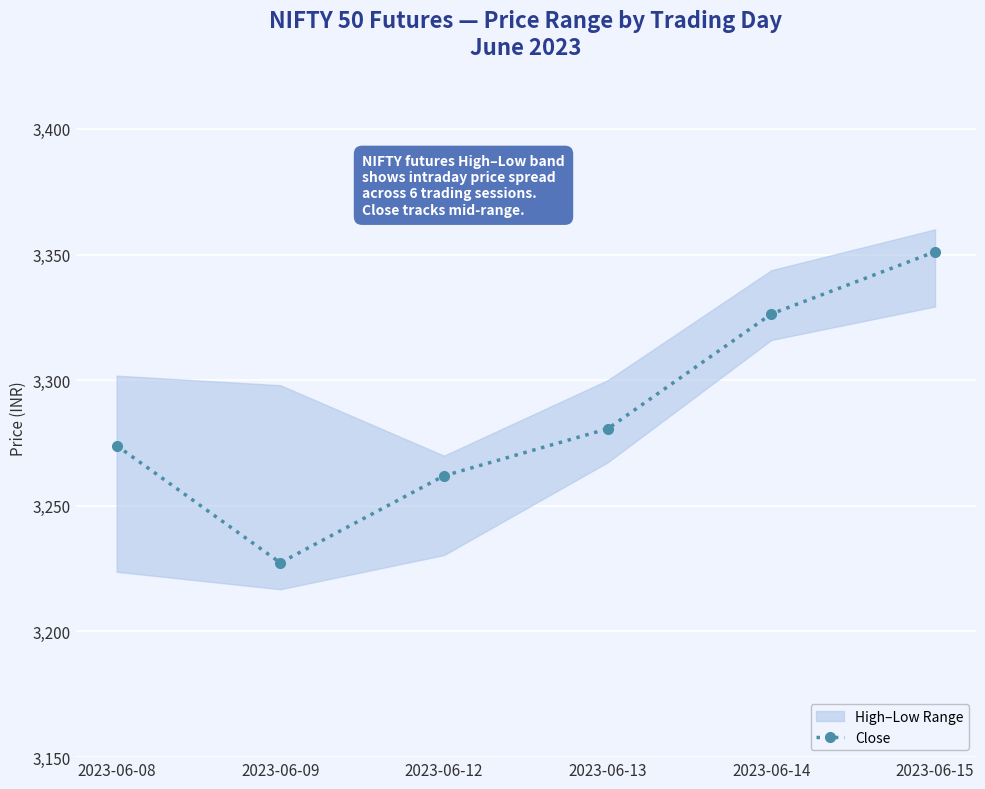

Rank the categories by value from highest to lowest.

2023-06-15, 2023-06-14, 2023-06-13, 2023-06-08, 2023-06-12, 2023-06-09